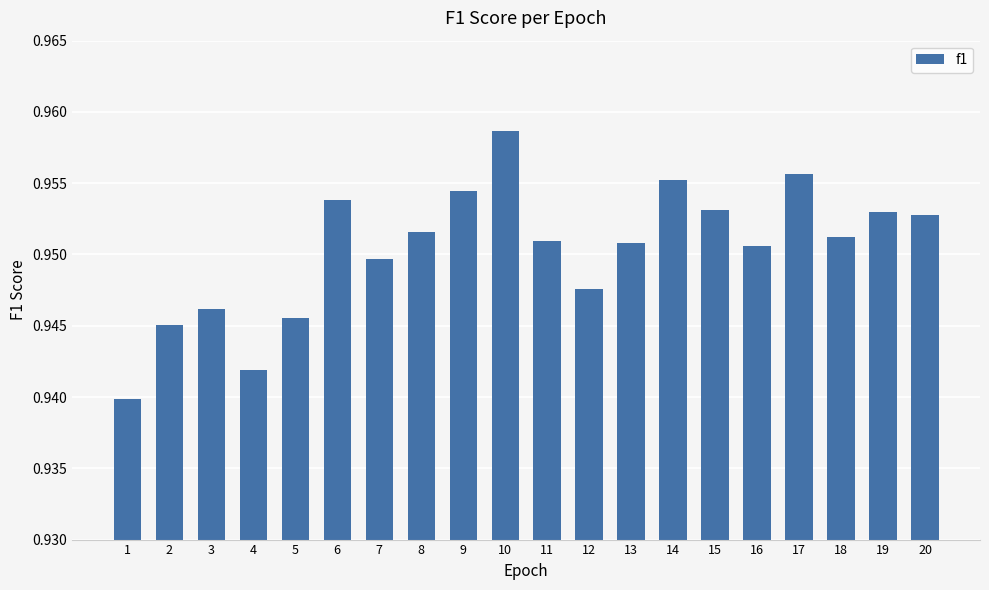

The chart shows a value of 0.5 at 7. True or false?

False